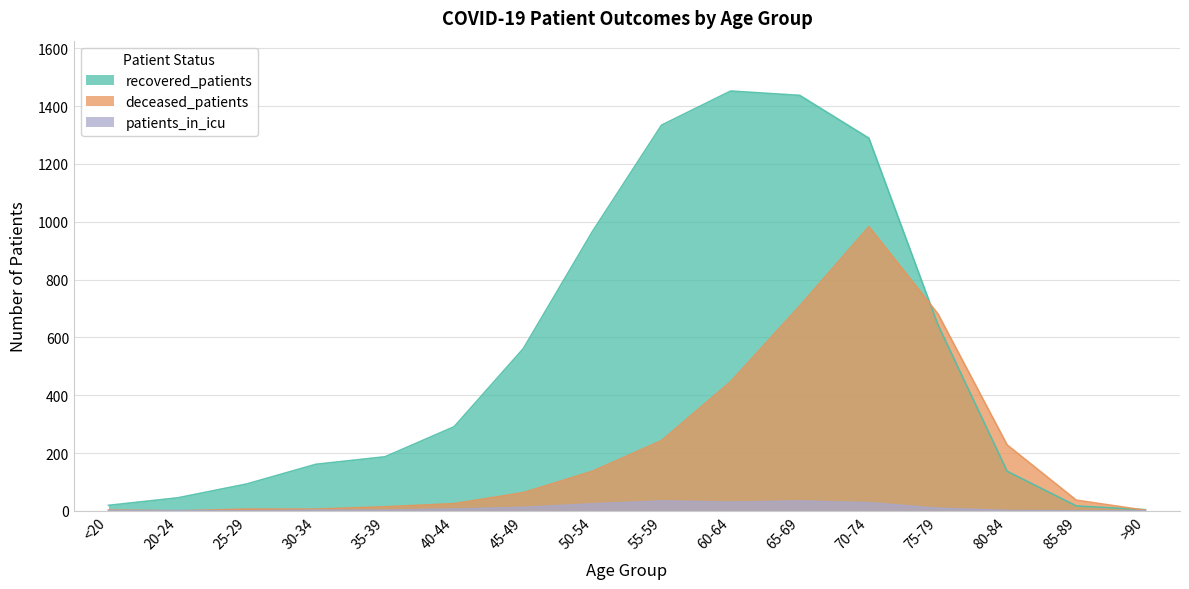

How many values in the recovered_patients series exceed 291?

7